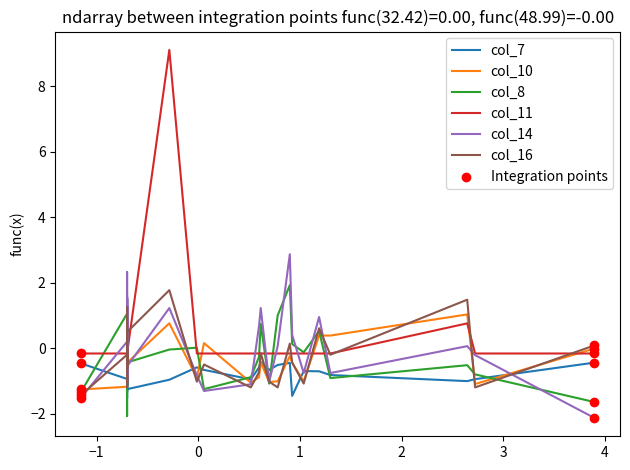

Which series has the largest total across all categories?

col_11